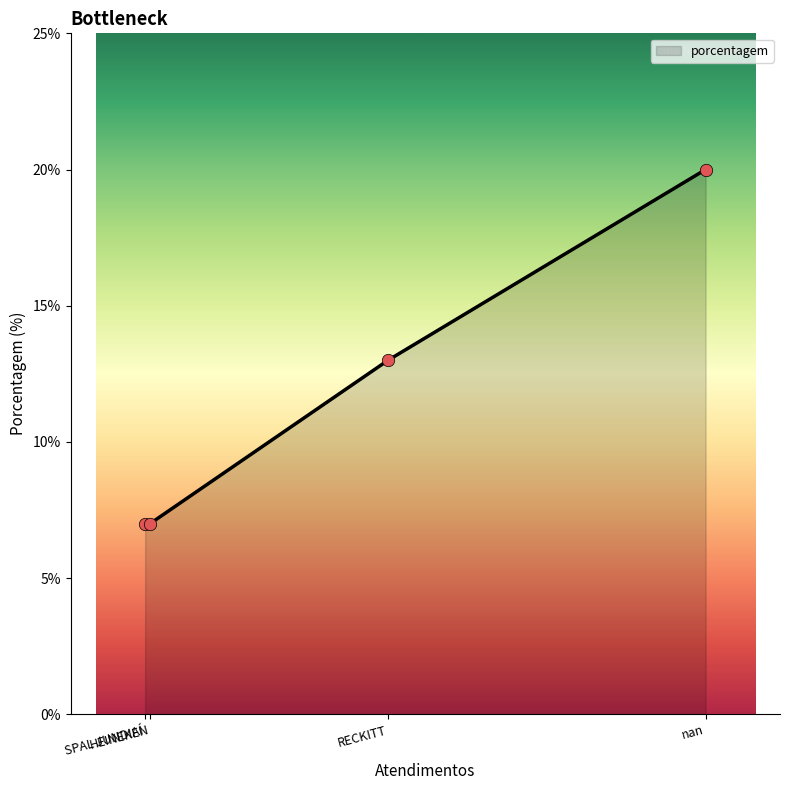

Between RECKITT and HEINEKEN, which is larger?

RECKITT